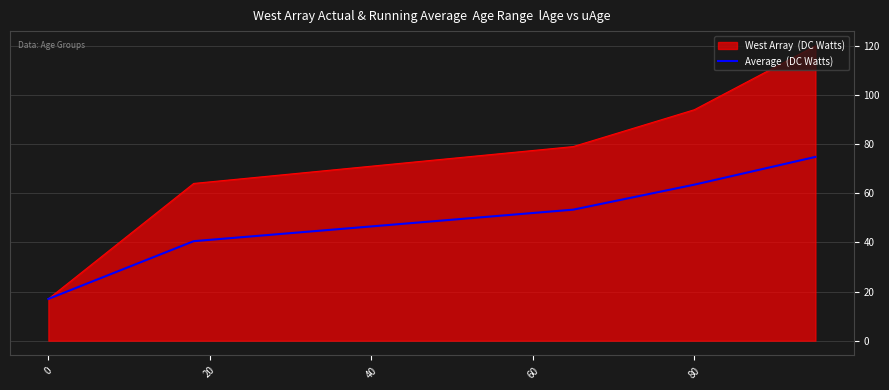

What is the greatest value displayed?

120.0